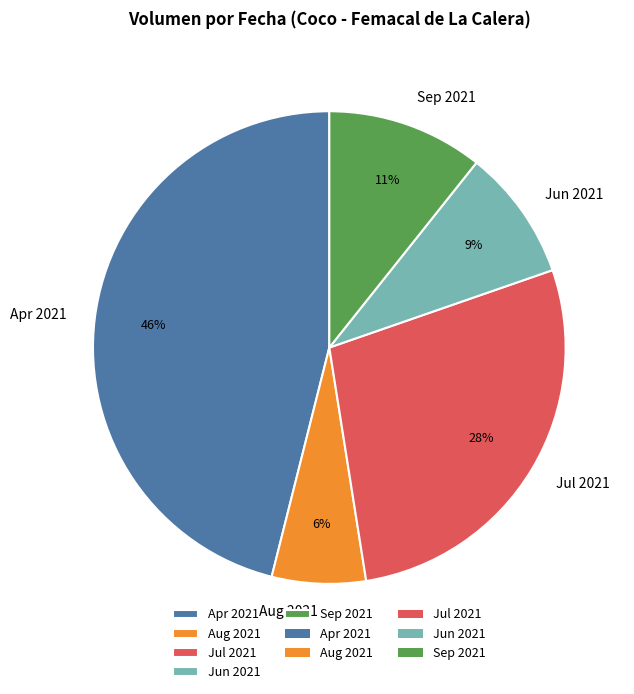

Count the number of slices in the pie.

5